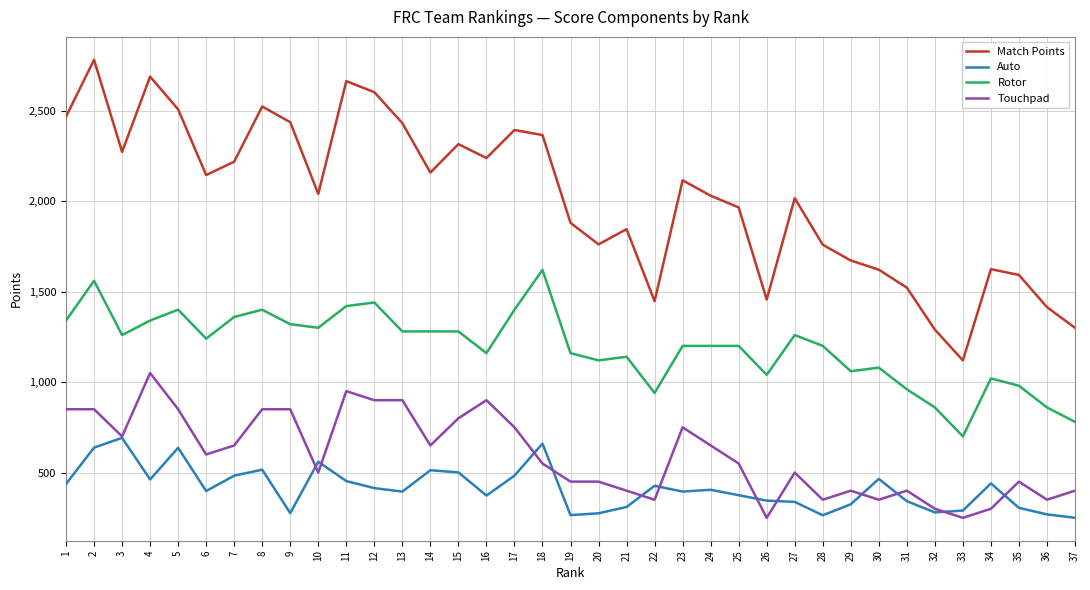

What is the maximum value for Match Points?

2781